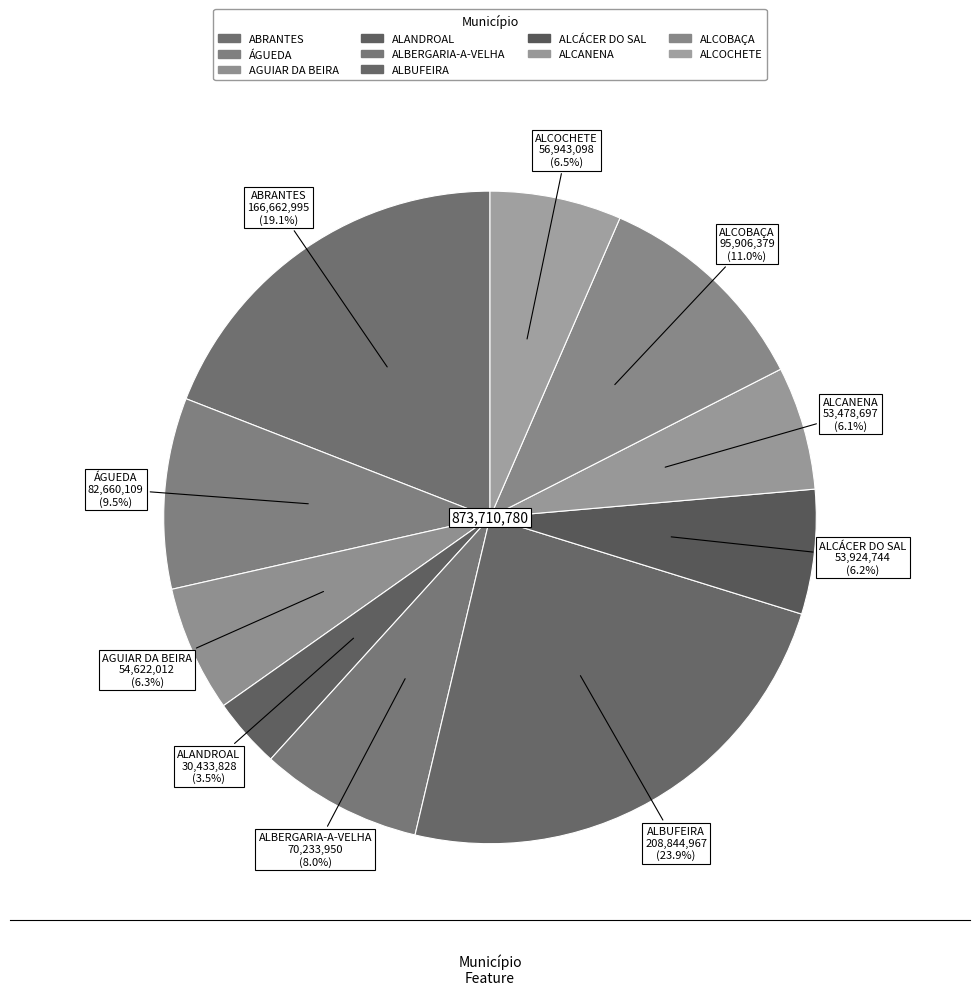

Which has a higher value, ALBERGARIA-A-VELHA or AGUIAR DA BEIRA?

ALBERGARIA-A-VELHA